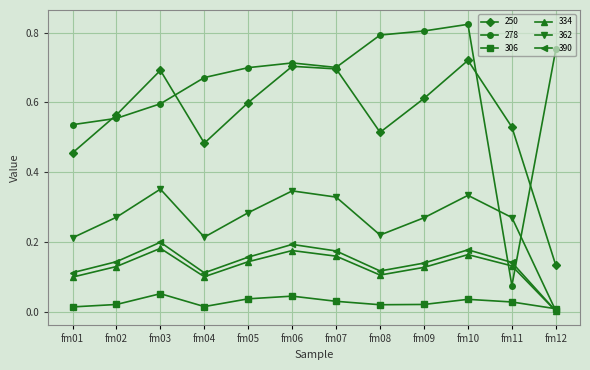

True or false: 250 and 390 intersect in this chart.

False